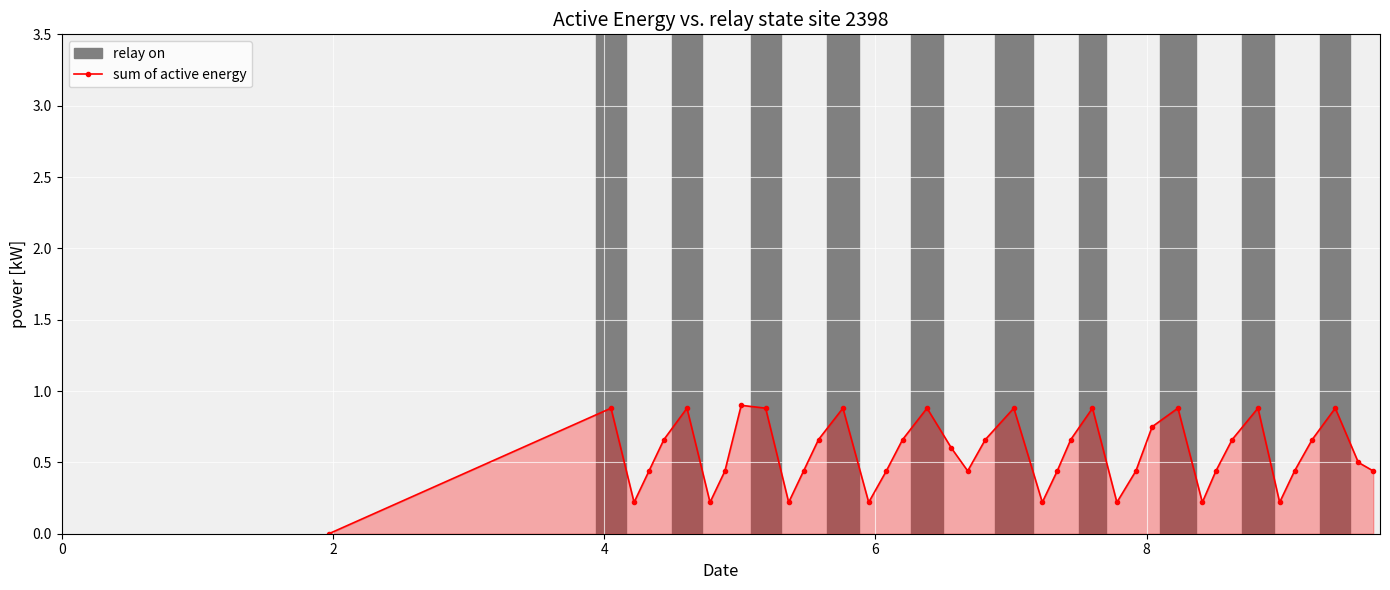

What is the difference between the maximum and second lowest values?

0.7